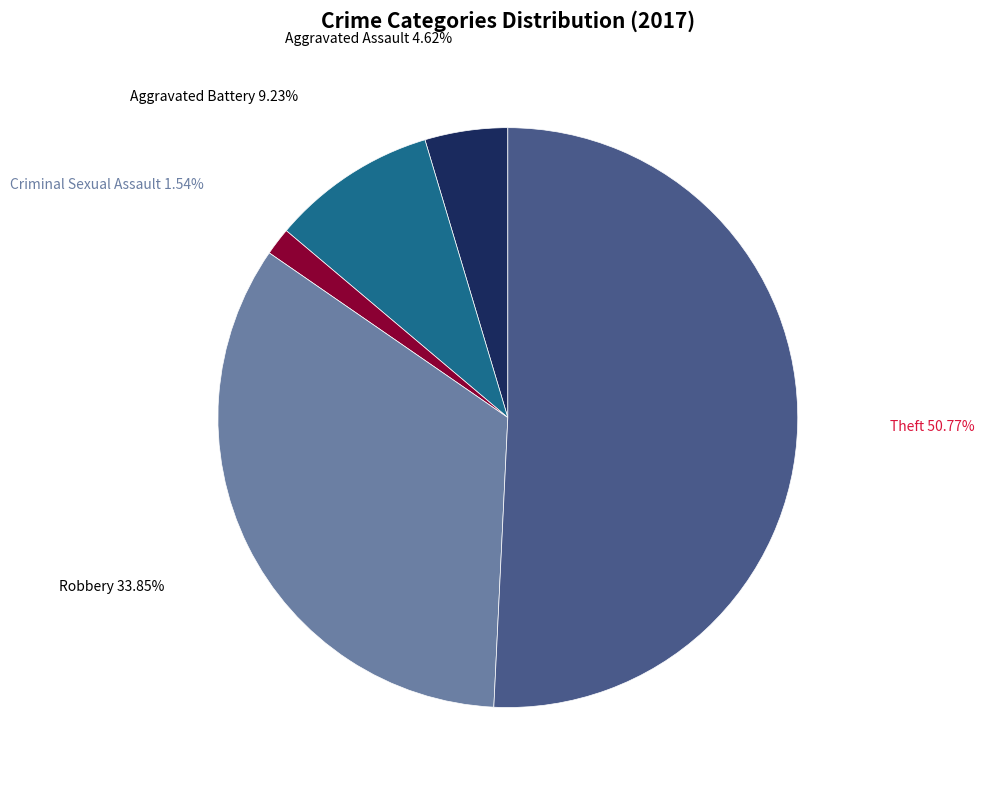

Approximately how many times larger is the value at Aggravated Battery compared to Theft?

0.2